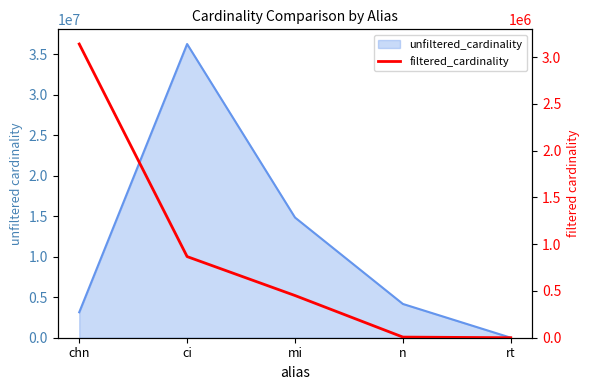

What is the difference between the maximum and second lowest values?

3133571